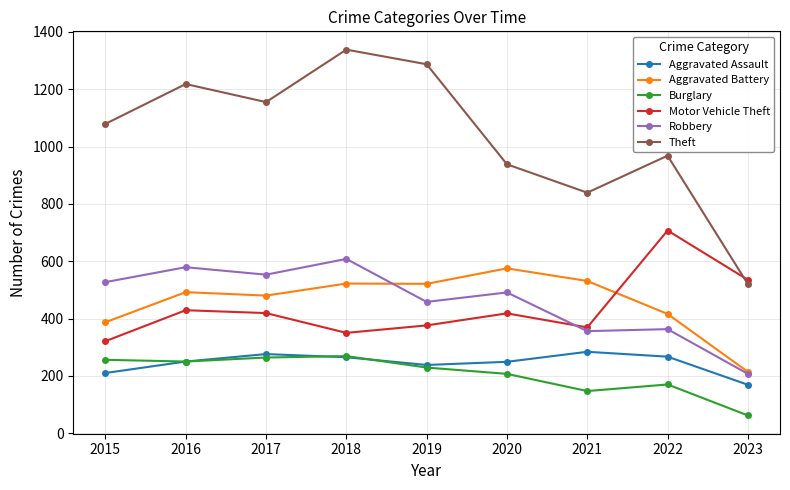

List the series in order of their peak value, highest first.

Theft, Motor Vehicle Theft, Robbery, Aggravated Battery, Aggravated Assault, Burglary